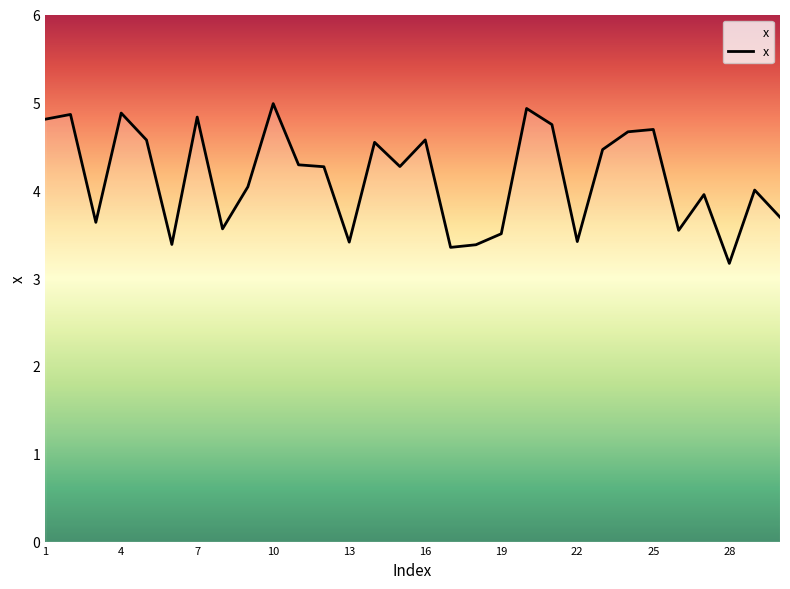

What is the greatest value displayed?

5.0